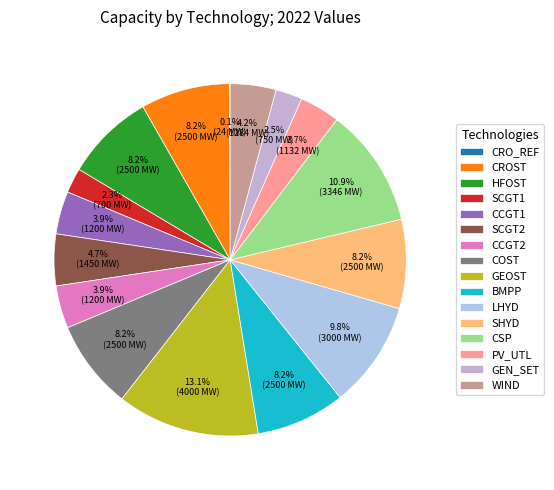

How many slices are in this pie chart?

16